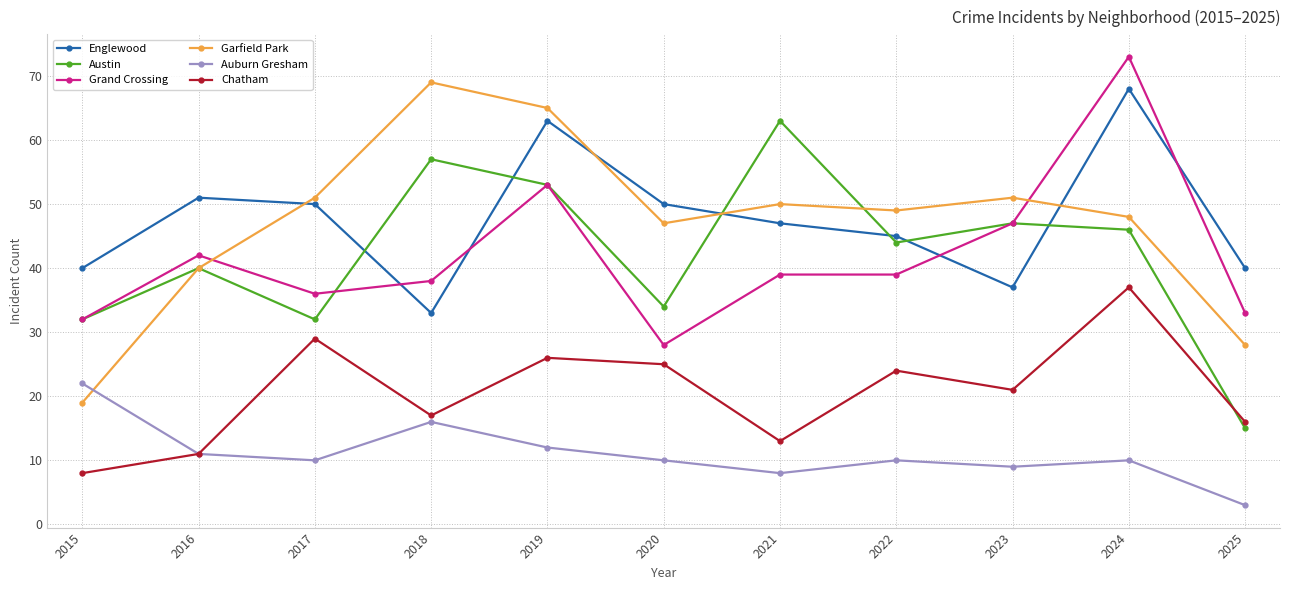

After their last crossing, which series has the higher values: Austin or Chatham?

Chatham